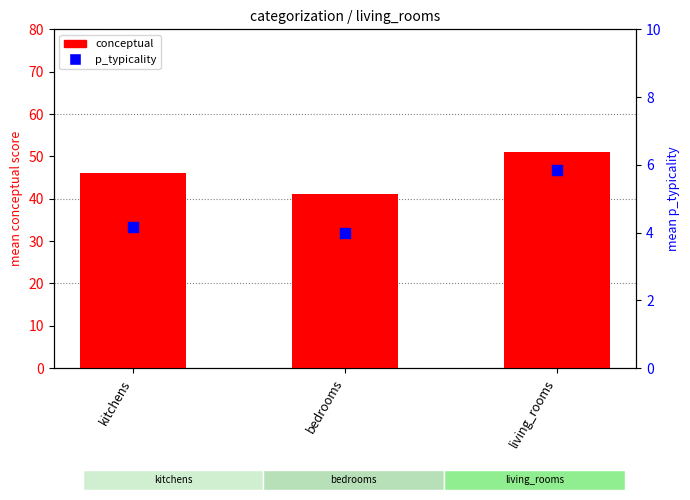

Which series has the largest total across all categories?

conceptual